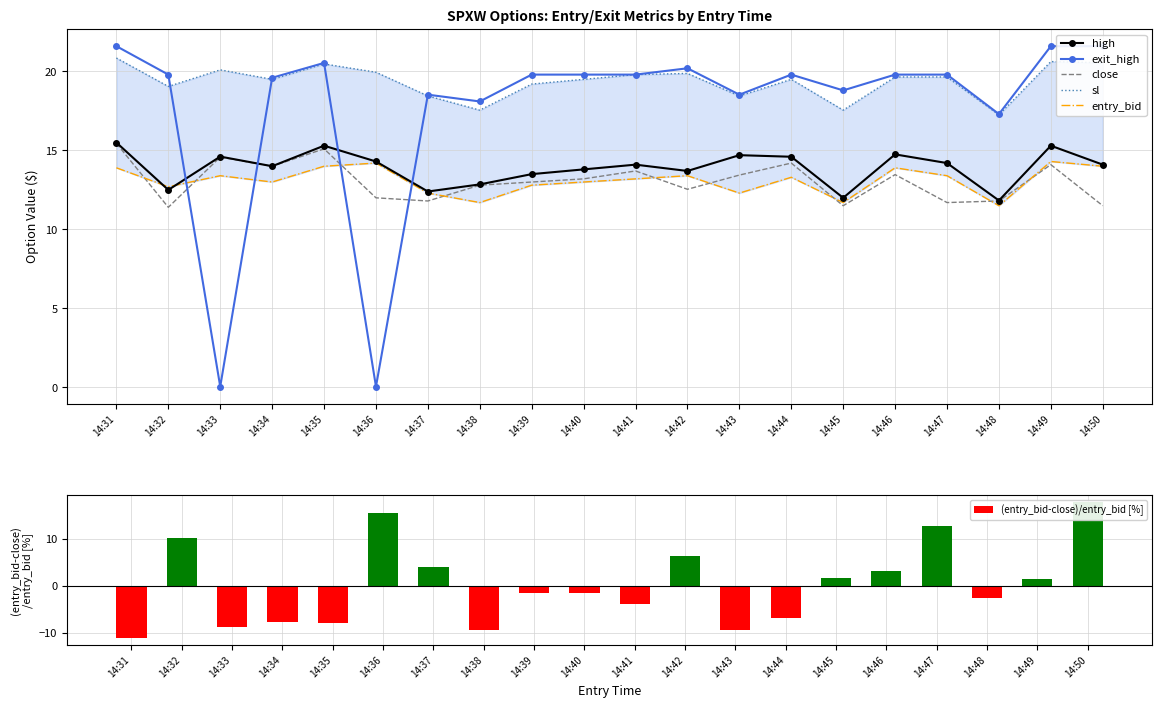

Between 14:49 and 14:33, which is larger?

14:49